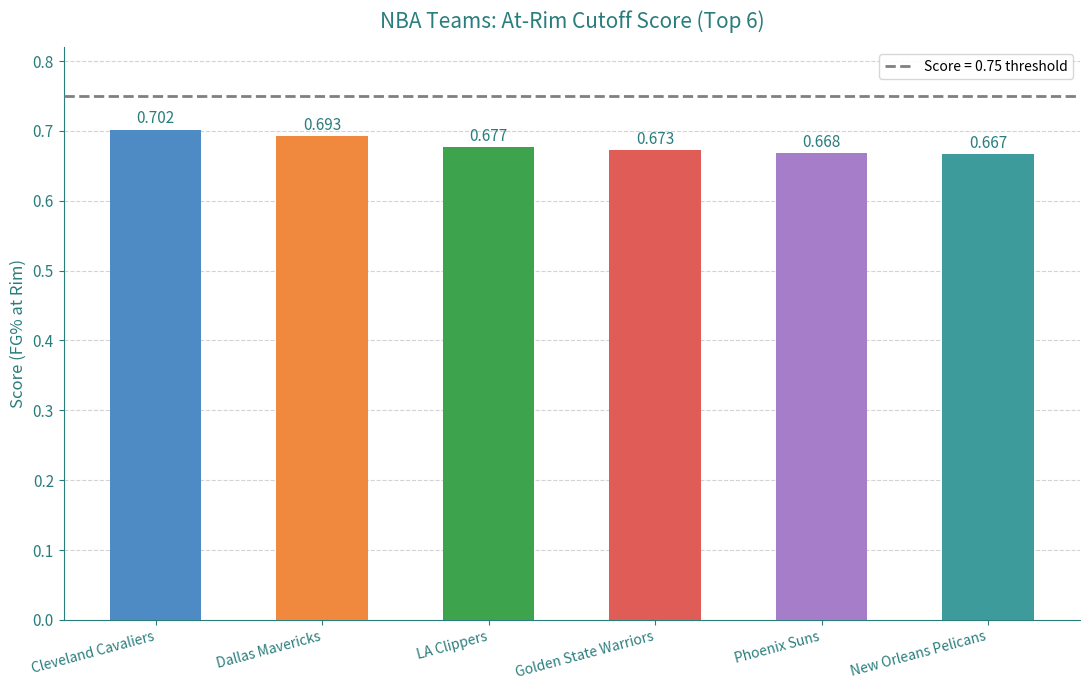

Are the bars horizontal?

No